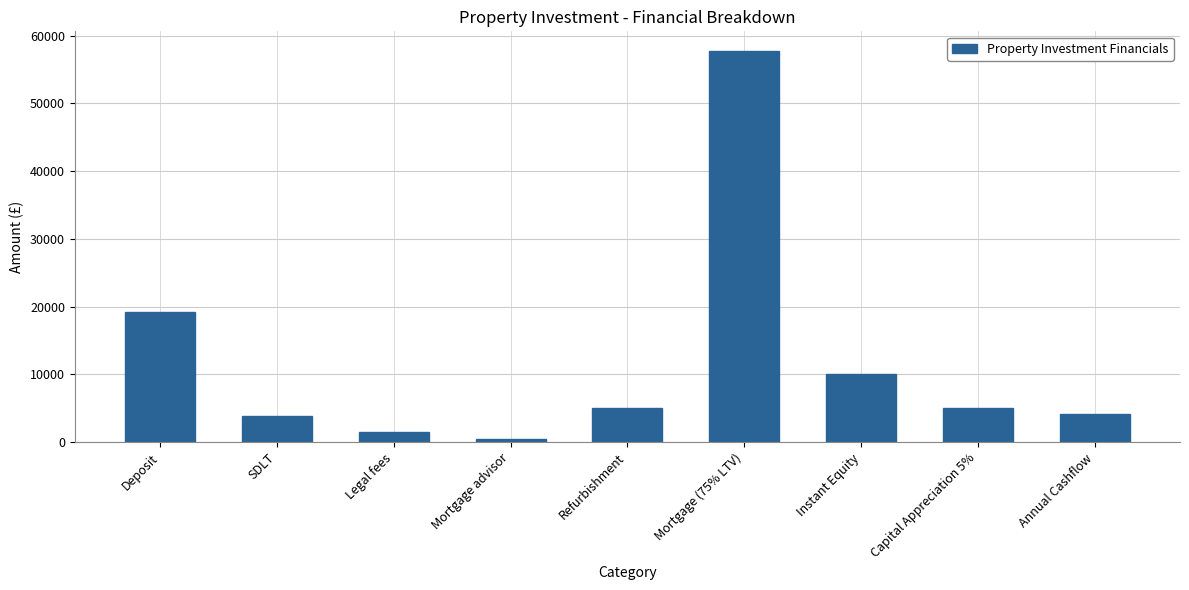

At which category does the chart reach its peak across all series?

Mortgage (75% LTV)